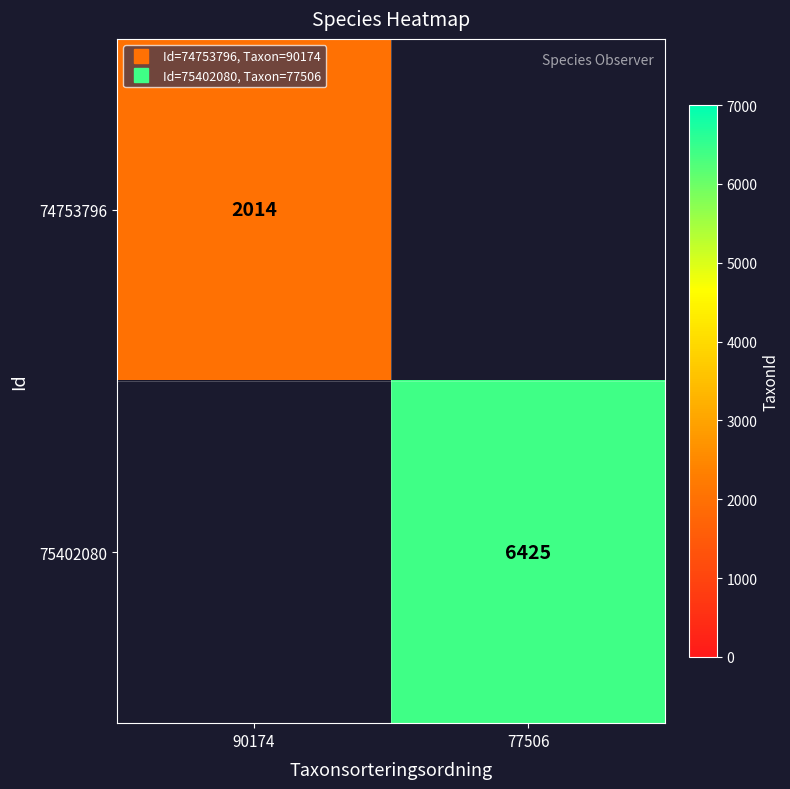

What is the difference between the highest and lowest values at 77506?

6425